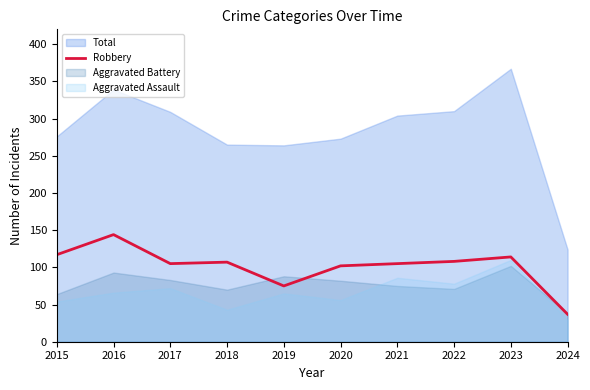

The Robbery series shows 105 at 2021. True or false?

True